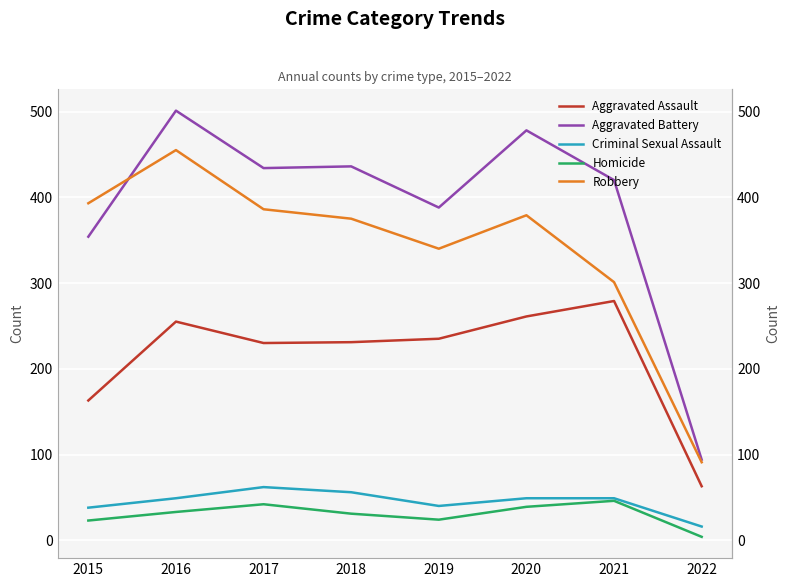

True or false: Criminal Sexual Assault and Aggravated Battery cross at least once.

False